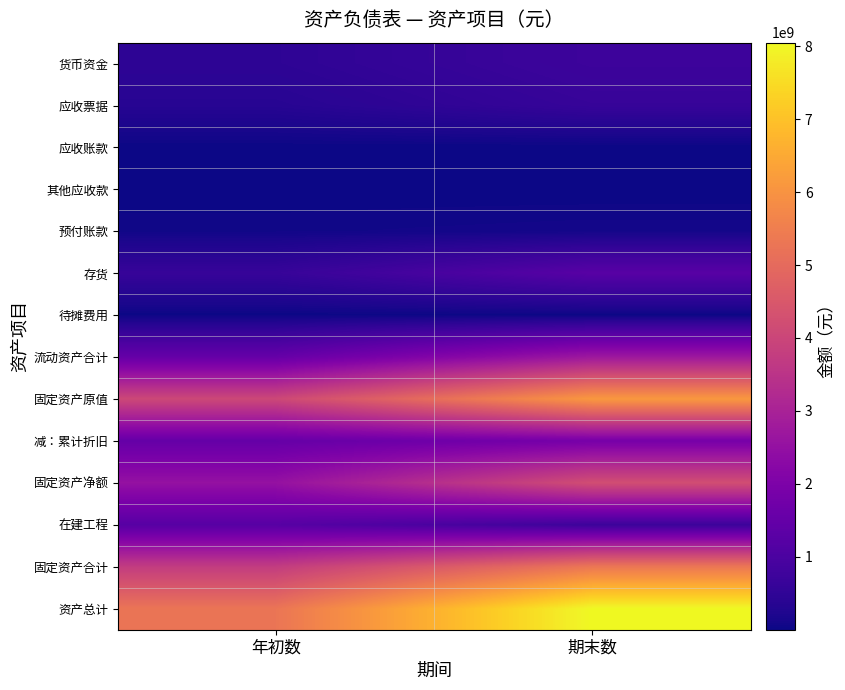

What is the total value across all series at 年初数?

21400110830.6